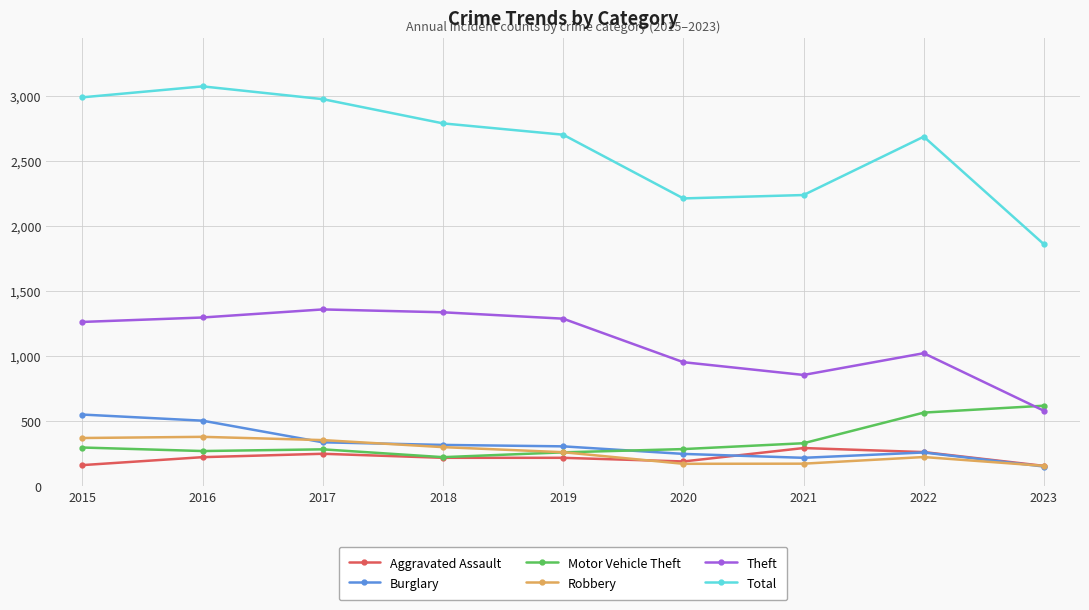

What is the value of the Robbery point at the 2nd from the left?

381